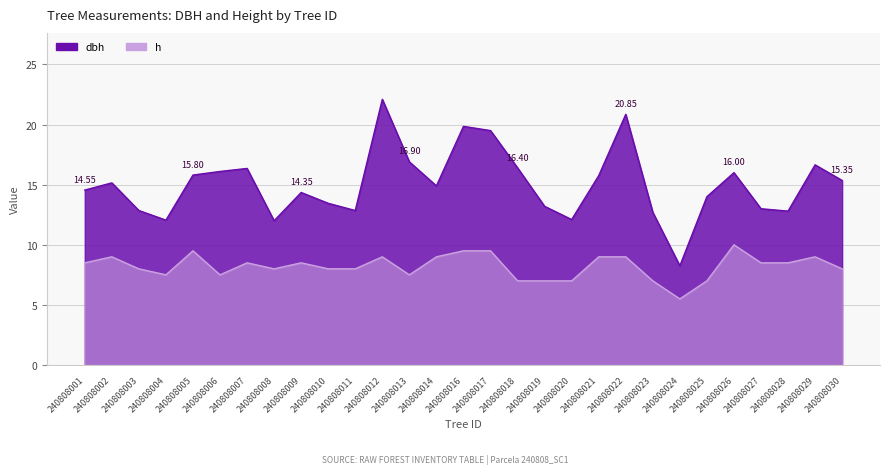

At which label does dbh first exceed 14?

240808001